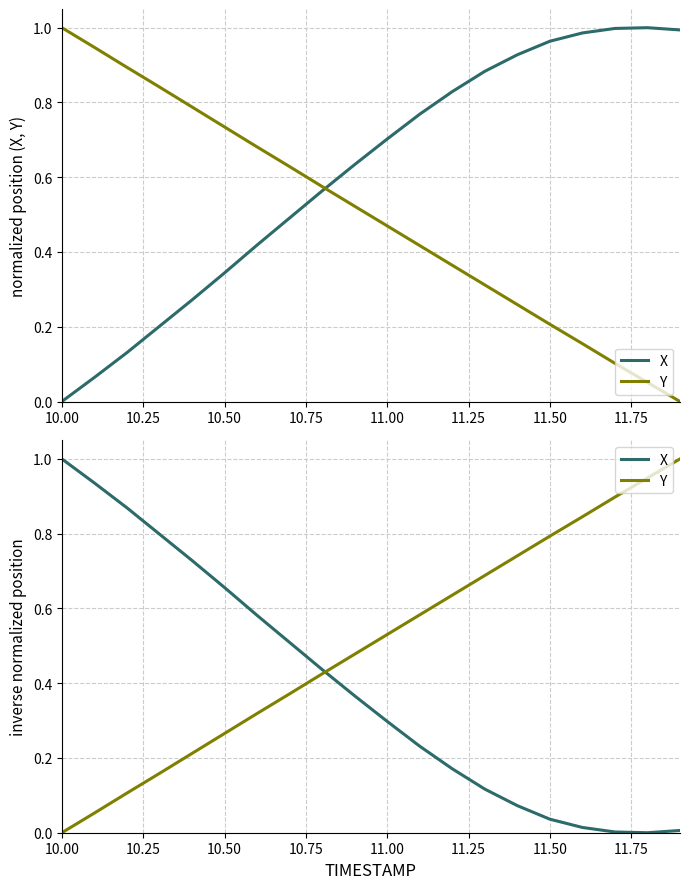

At how many categories does at least one series exceed 0?

20